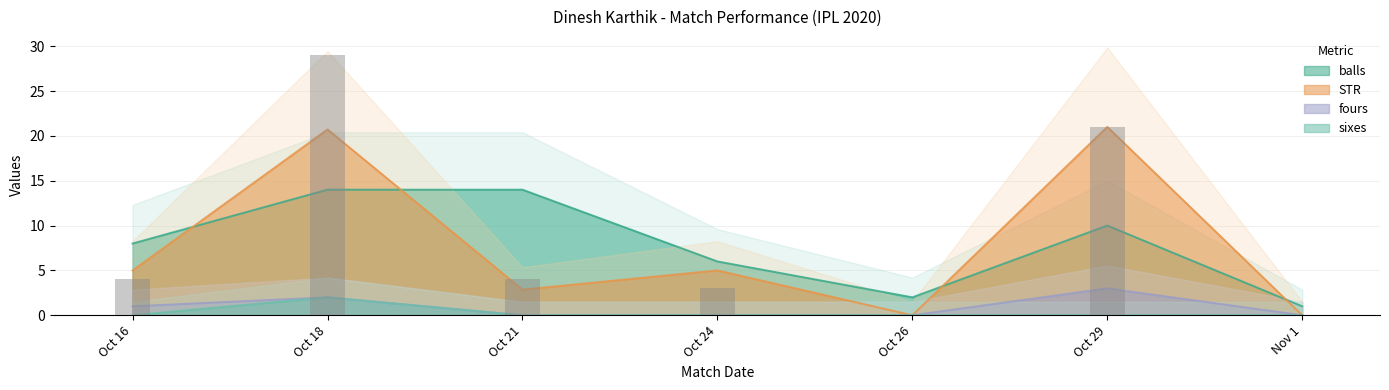

The value of fours at Oct 29 is 4.6. True or false?

False